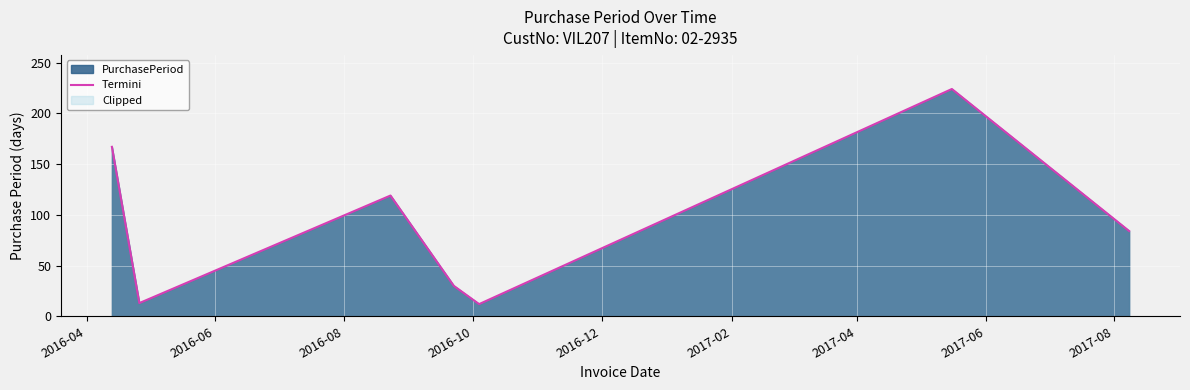

What is the smallest value displayed?

12